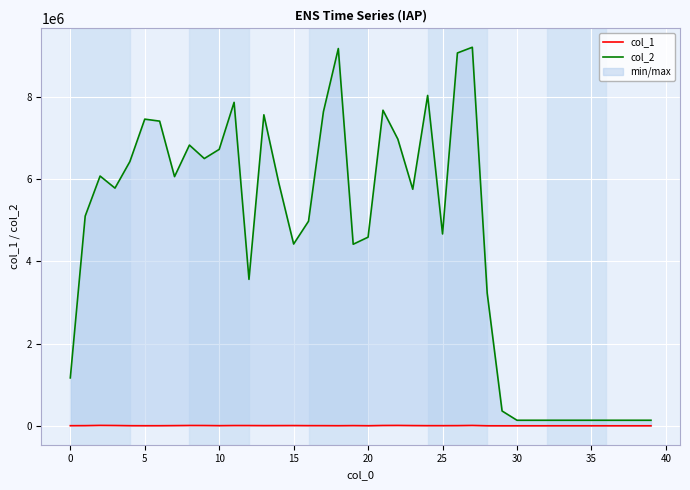

Reading left to right, extract all data points from this chart.

col_1: 4703	6263	12192	9623	4876	3968	4497	7016	10097	9103	5541	8608	8341	6747	7311	8149	6074	5678	4287	6996	3912	9982	11296	7801	5517	5383	6562	10918	2925	2457	2446	2446	2446	2446	2446	2446	2446	2446	2446	2446
col_2: 1166951	5101589	6074653	5781053	6425839	7458179	7409517	6060736	6827334	6500046	6723285	7866253	3562814	7563419	5911602	4421905	4976947	7638267	9174619	4416442	4588584	7674977	6971164	5753746	8034407	4666732	9067132	9205732	3225921	362355	136976	136976	136976	136976	136976	136976	136976	136976	136976	136976